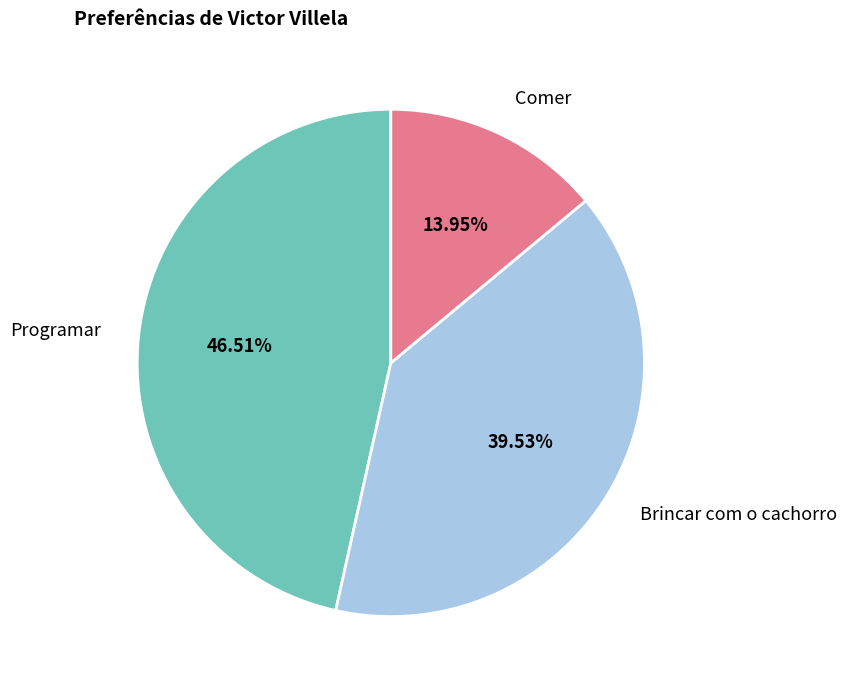

Is it true that Comer is 14% of the pie?

True